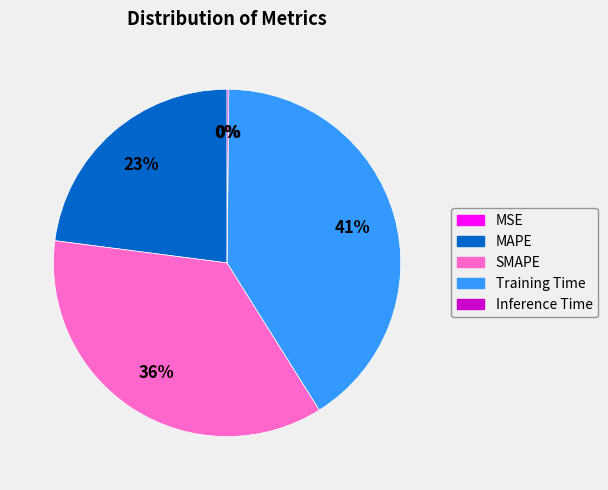

Which category has the biggest portion of the pie?

Training Time